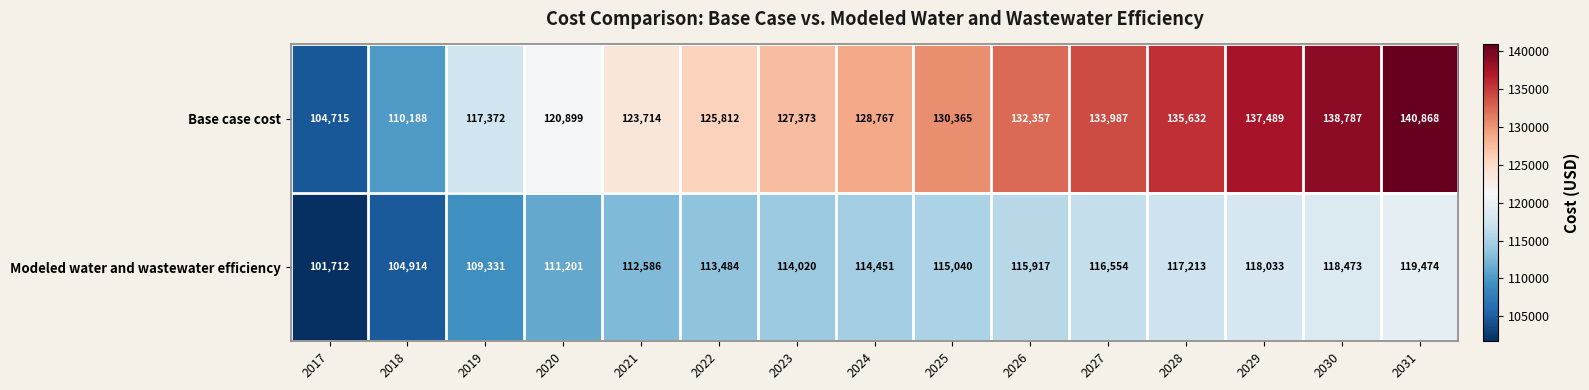

True or false: Modeled water and wastewater efficiency has a value of 65182 at 2031.

False